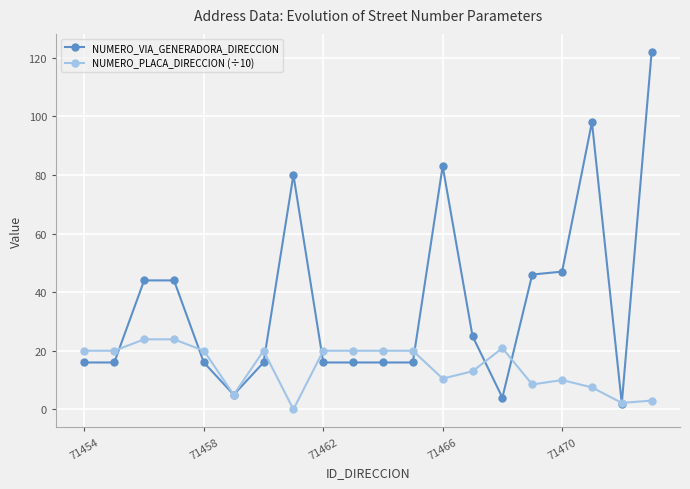

What is the value of the NUMERO_PLACA_DIRECCION (÷10) point at the 6th from the left?

5.0